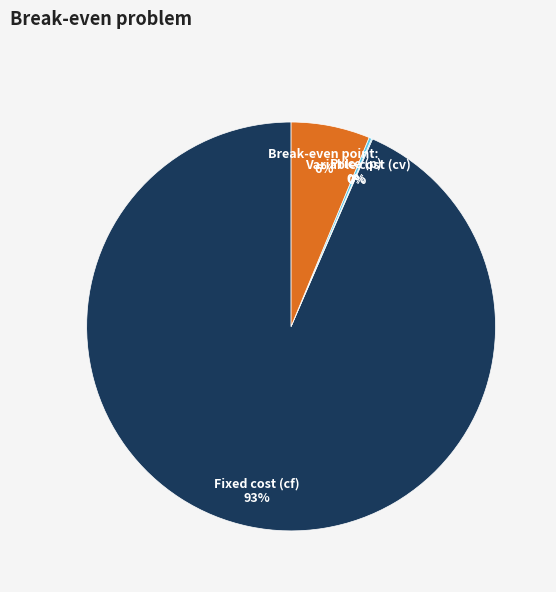

To the nearest percent, what is the average slice percentage?

25%